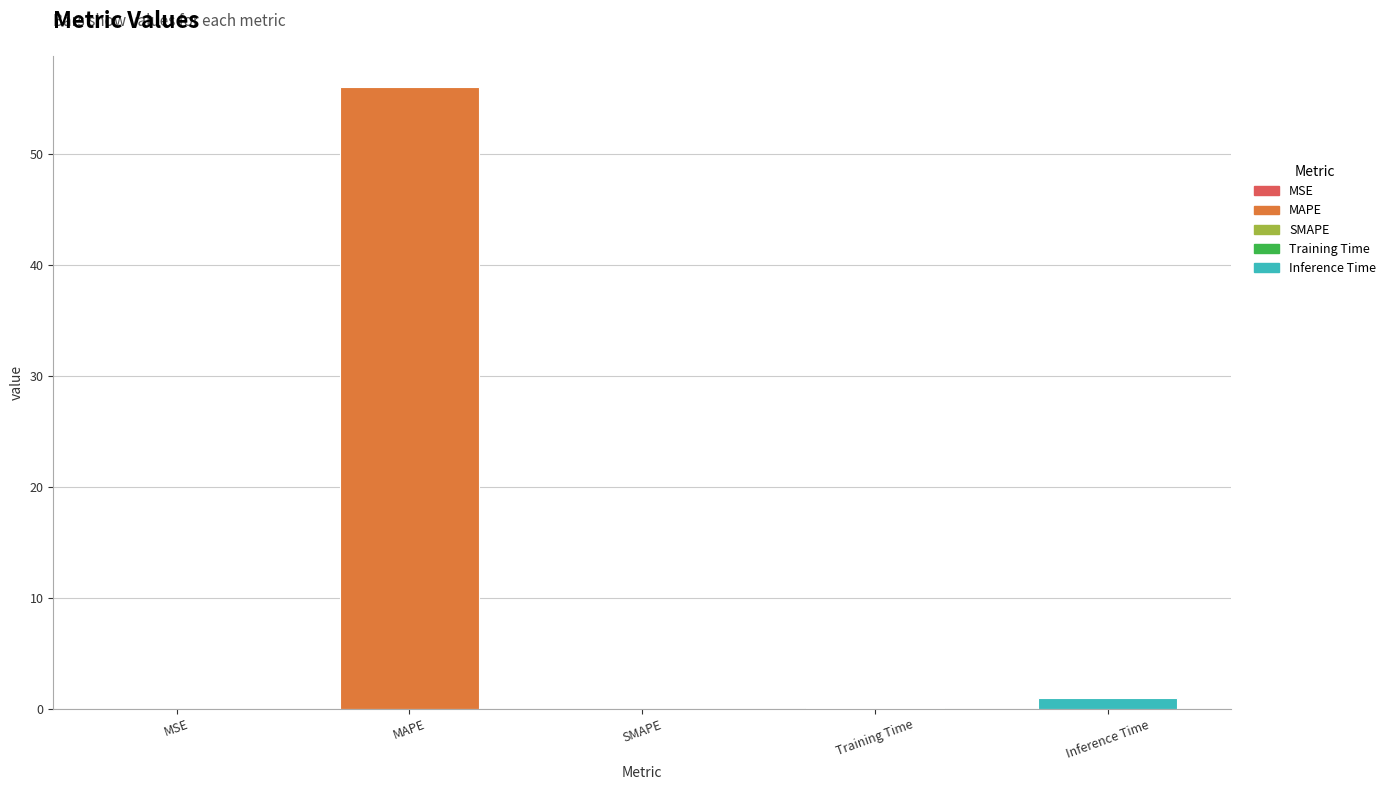

Does the chart contain stacked bars?

No